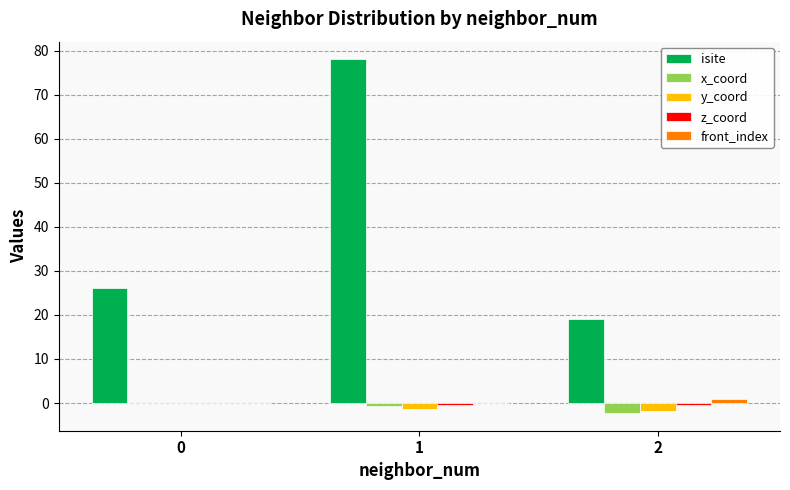

What is the maximum value shown in the chart?

78.0